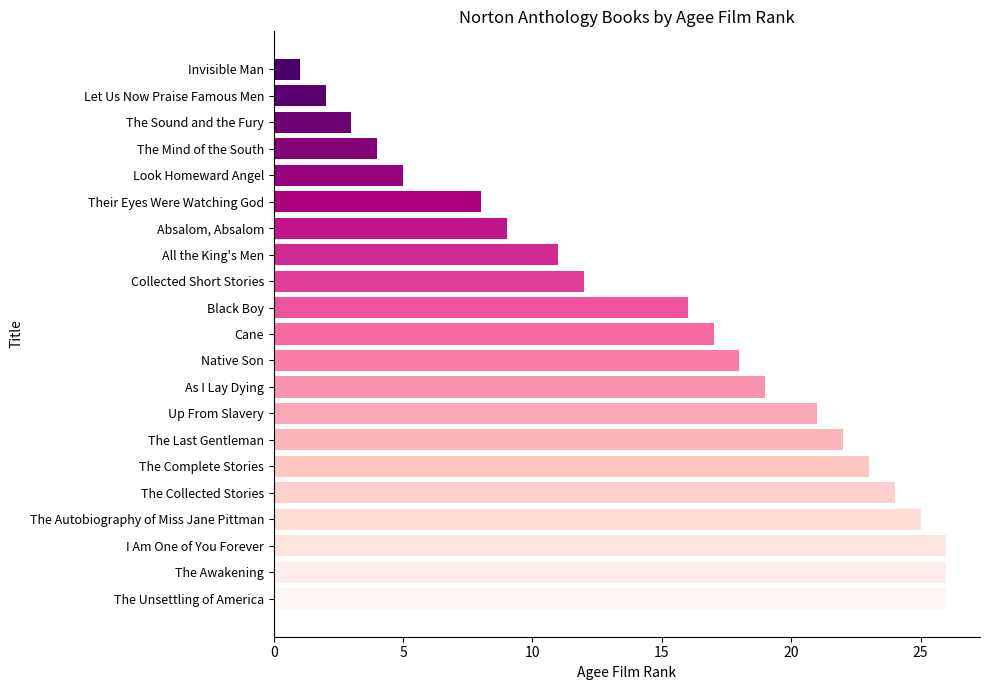

At which label is the value closest to 13?

Collected Short Stories